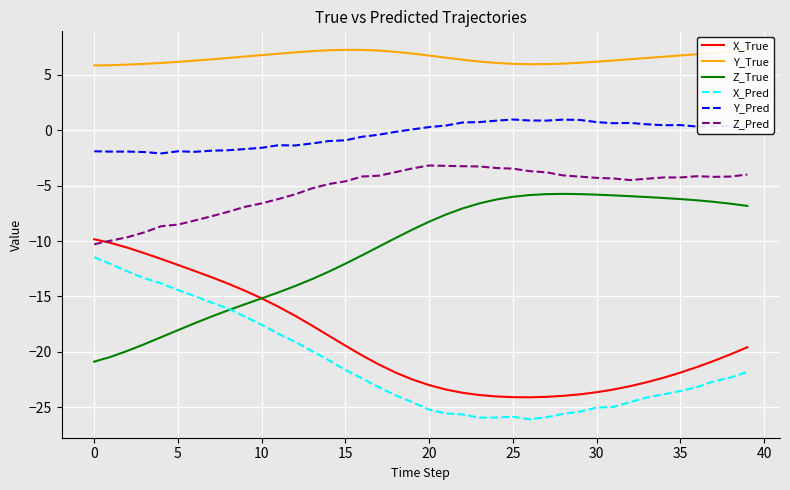

At how many categories does at least one series exceed 0?

40